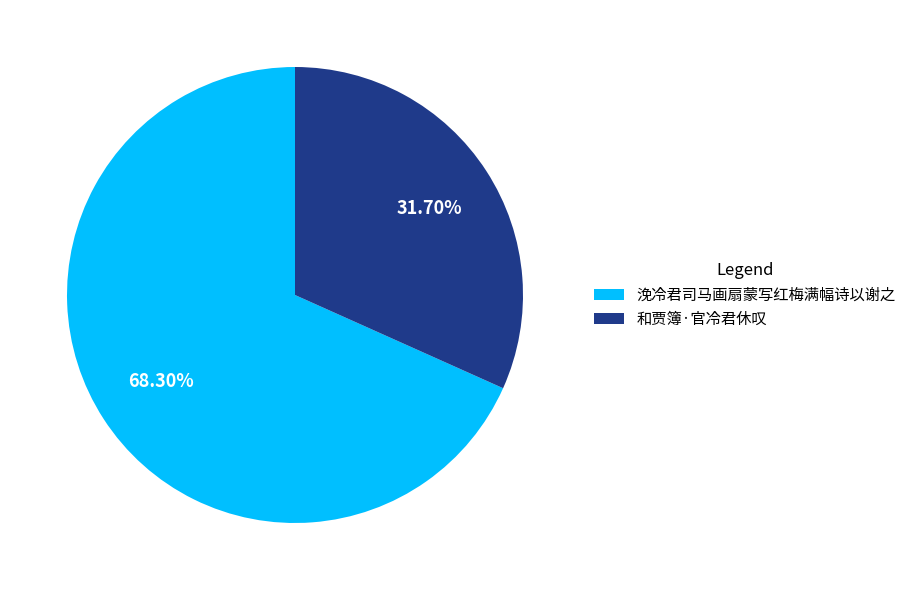

How many slices are in this pie chart?

2